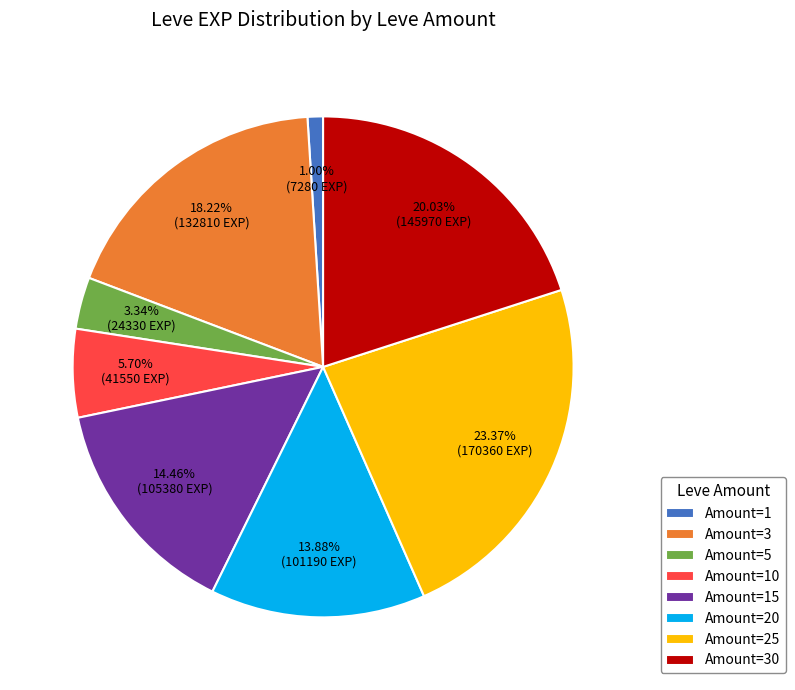

Which slice is the smallest?

Amount=1